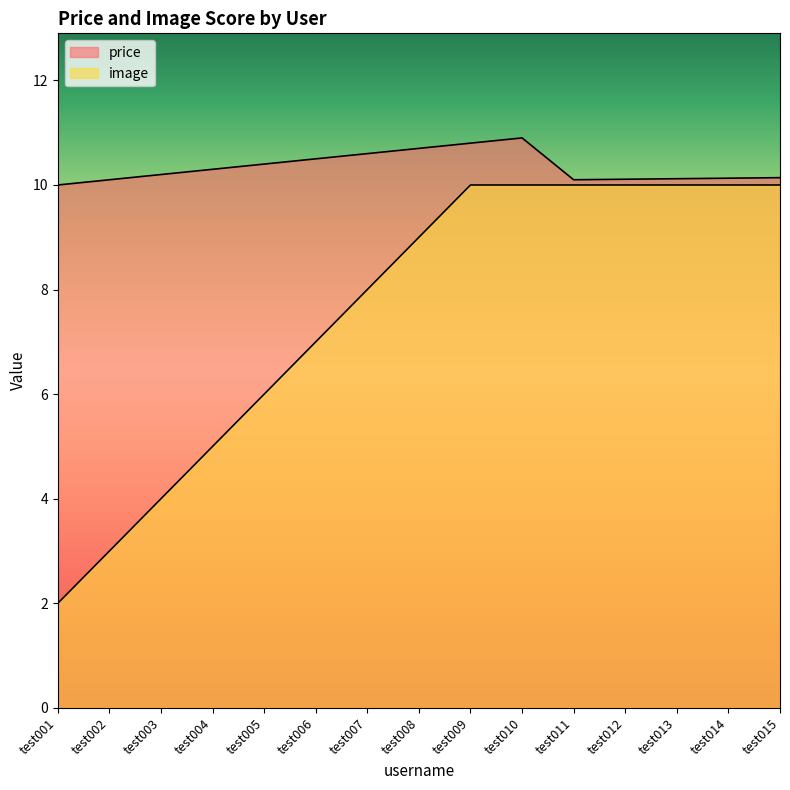

The value of price at test015 is 10.1. True or false?

True